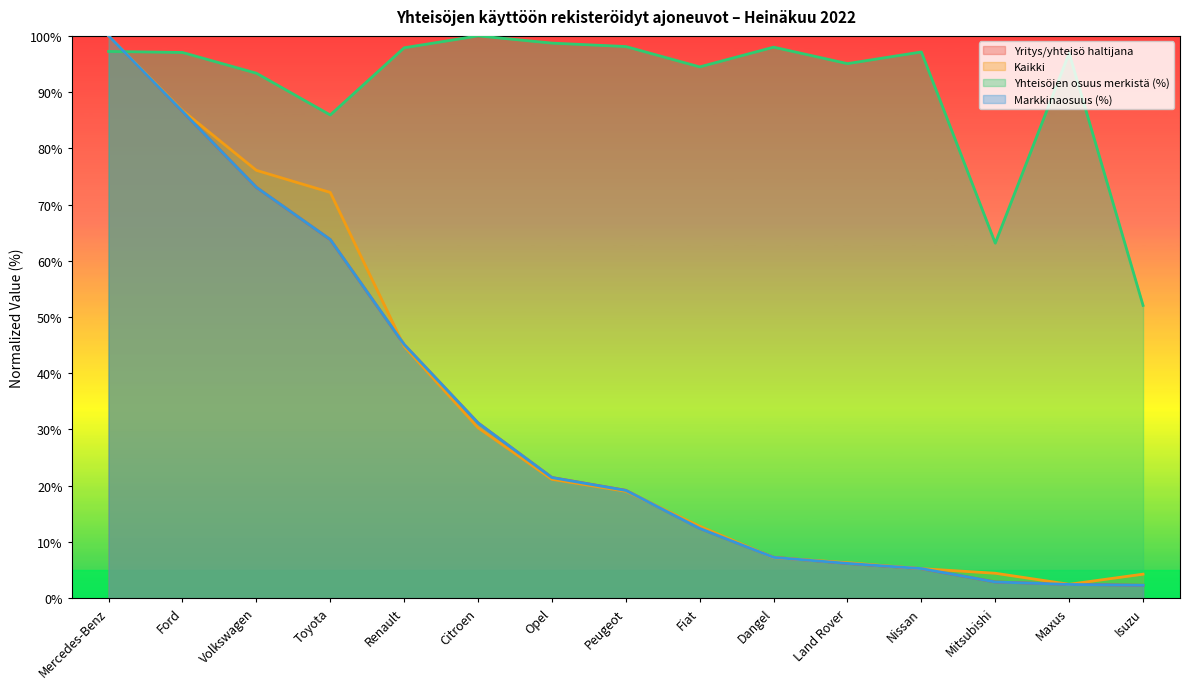

Which series changed the most between Citroen and Dangel?

Markkinaosuus (%)